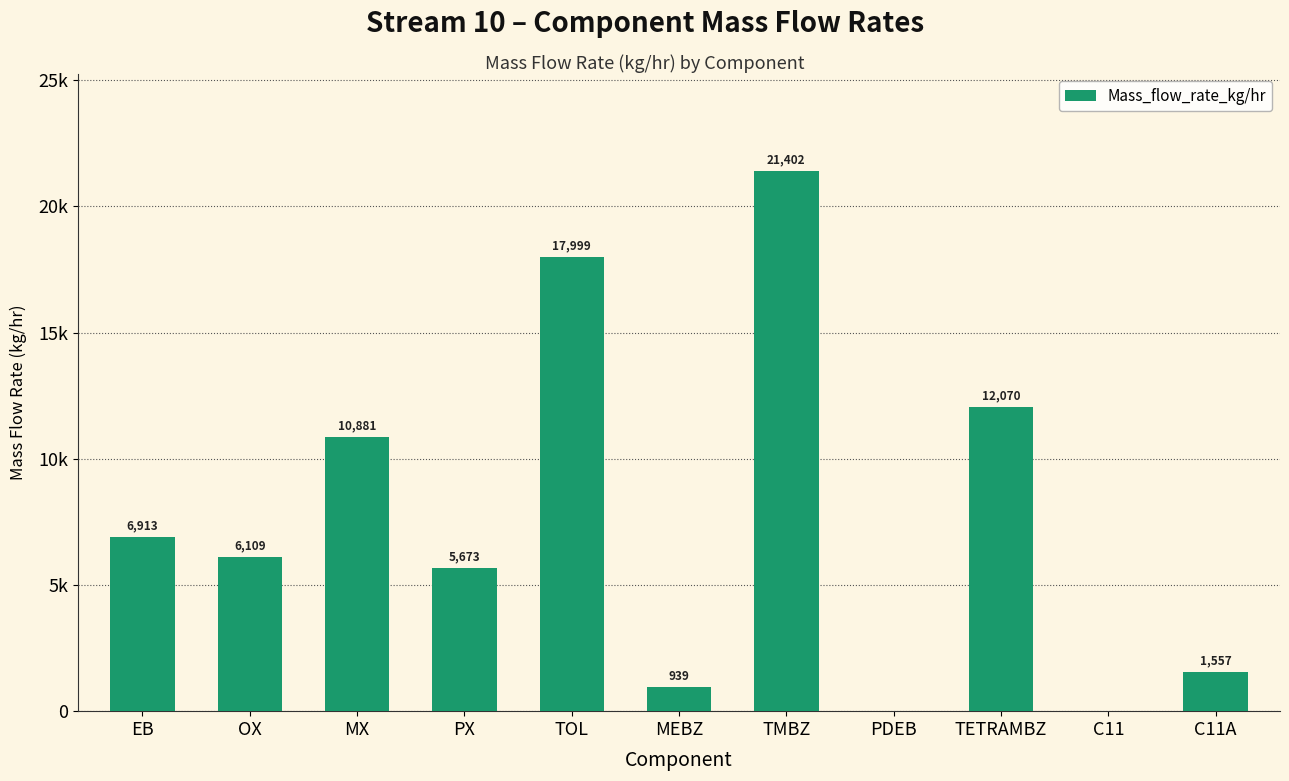

Where does the data first go above 6108?

EB